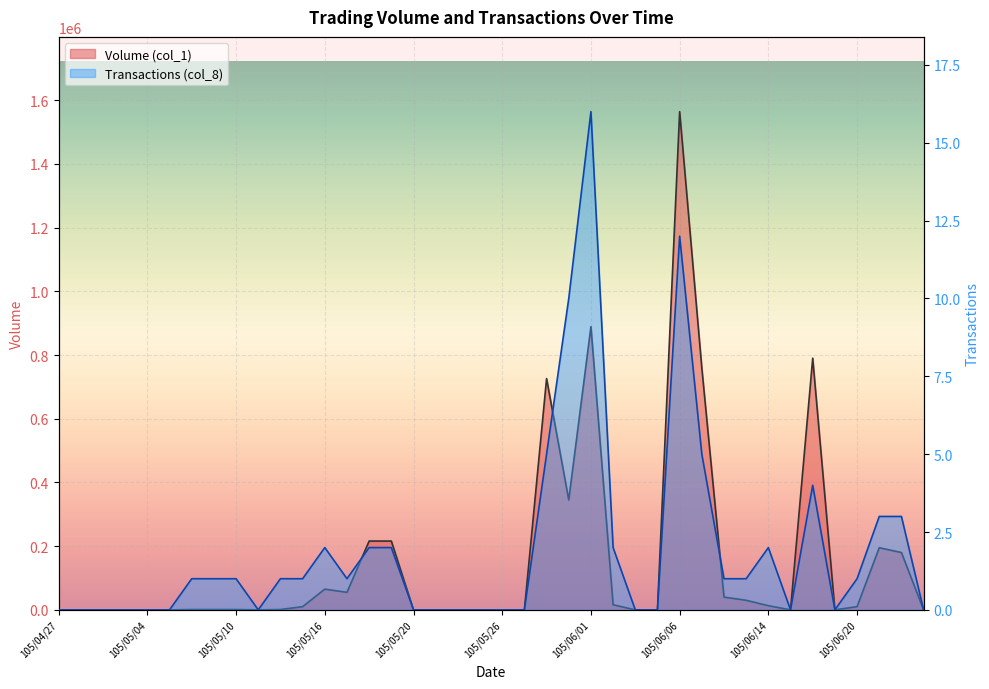

At which category is the sum across all series the highest?

105/06/06